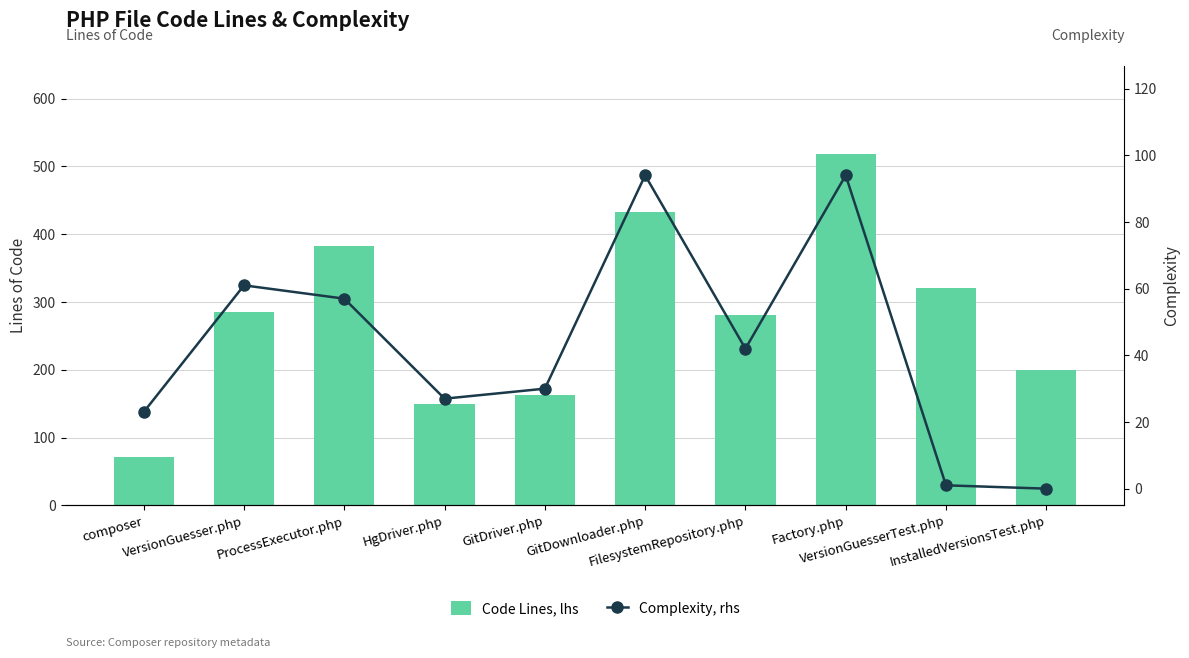

Between VersionGuesserTest.php and ProcessExecutor.php, which is larger?

ProcessExecutor.php